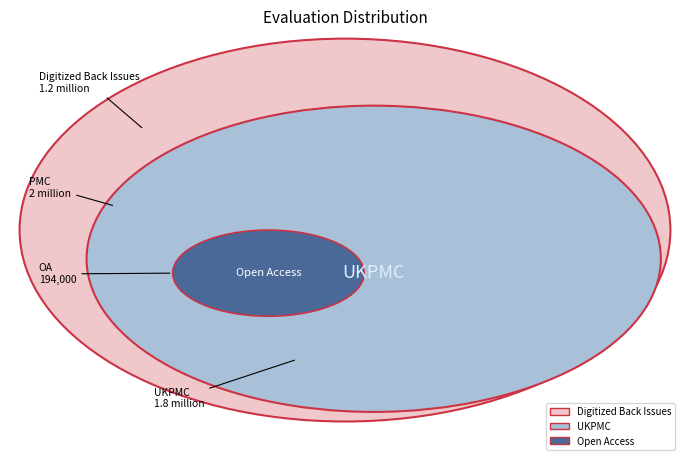

Is there a majority slice in this chart?

No